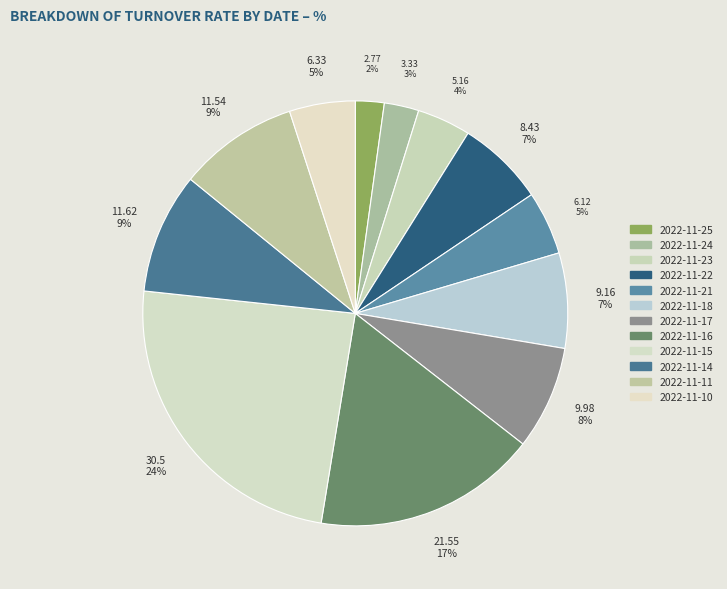

What is the ratio of the value at 2022-11-17 to the value at 2022-11-11?

0.9